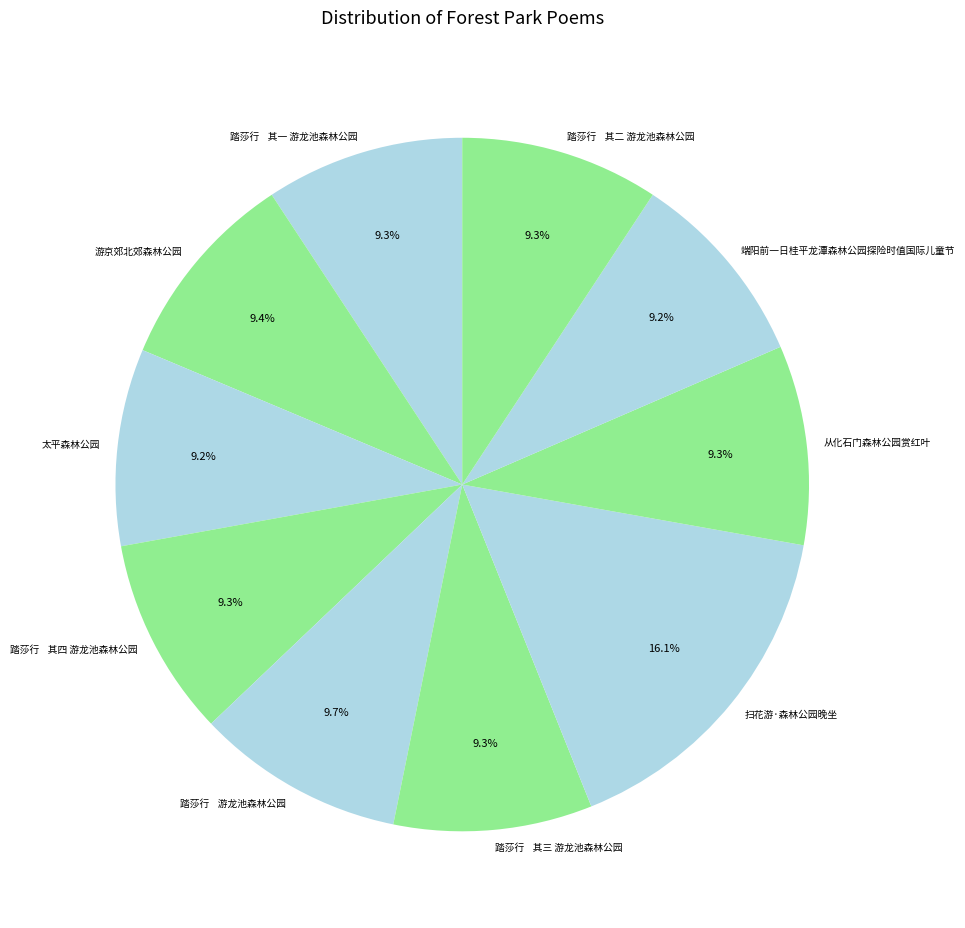

What is the ratio of the value at 踏莎行 其三 游龙池森林公园 to the value at 从化石门森林公园赏红叶?

1.0